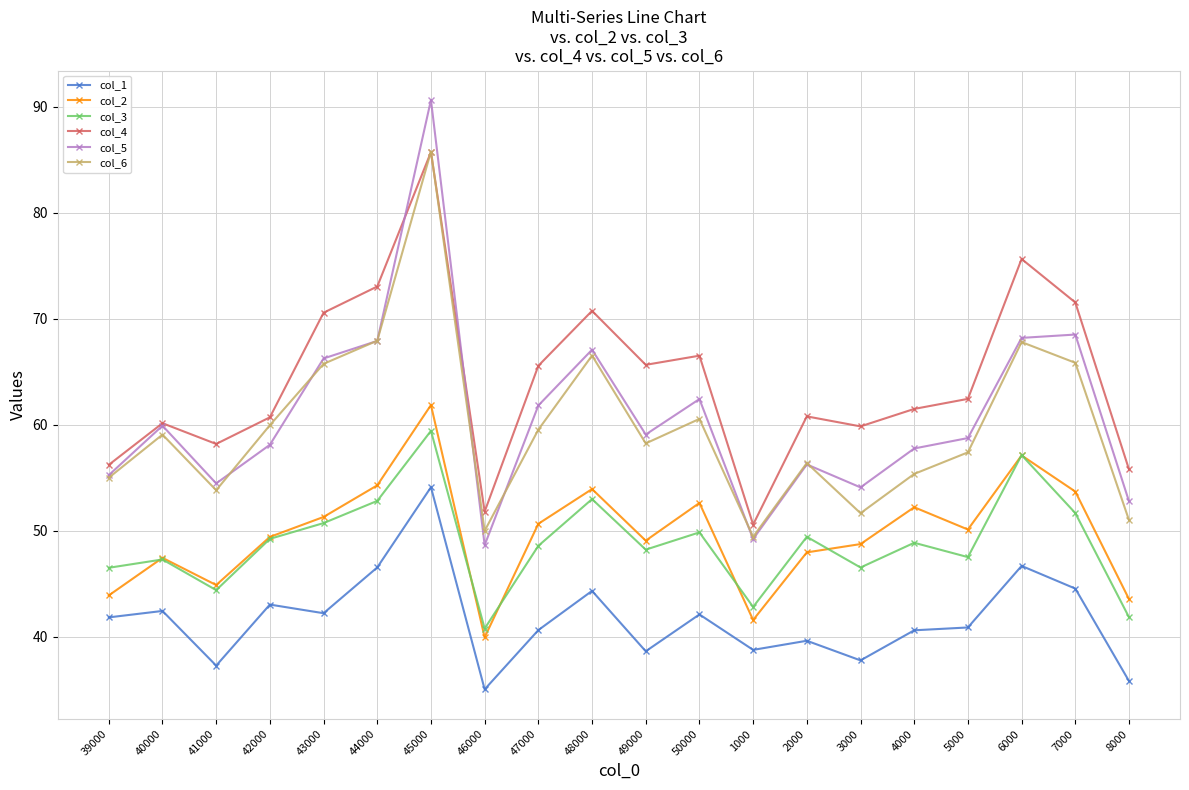

How many series are shown in this chart?

6